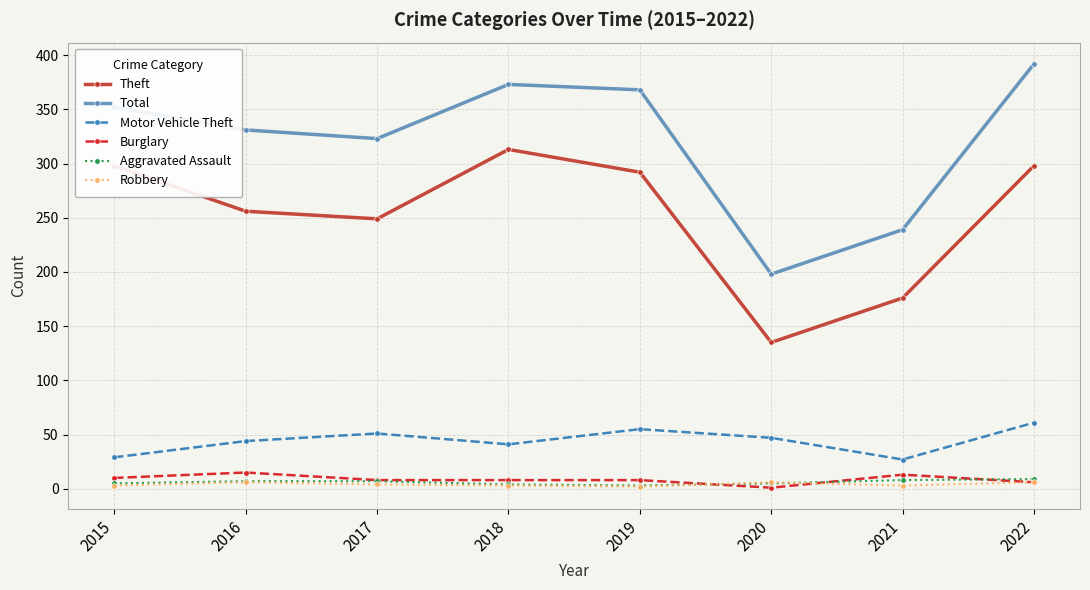

Is the value of Total at 2018 greater than the value of Robbery at 2015?

Yes